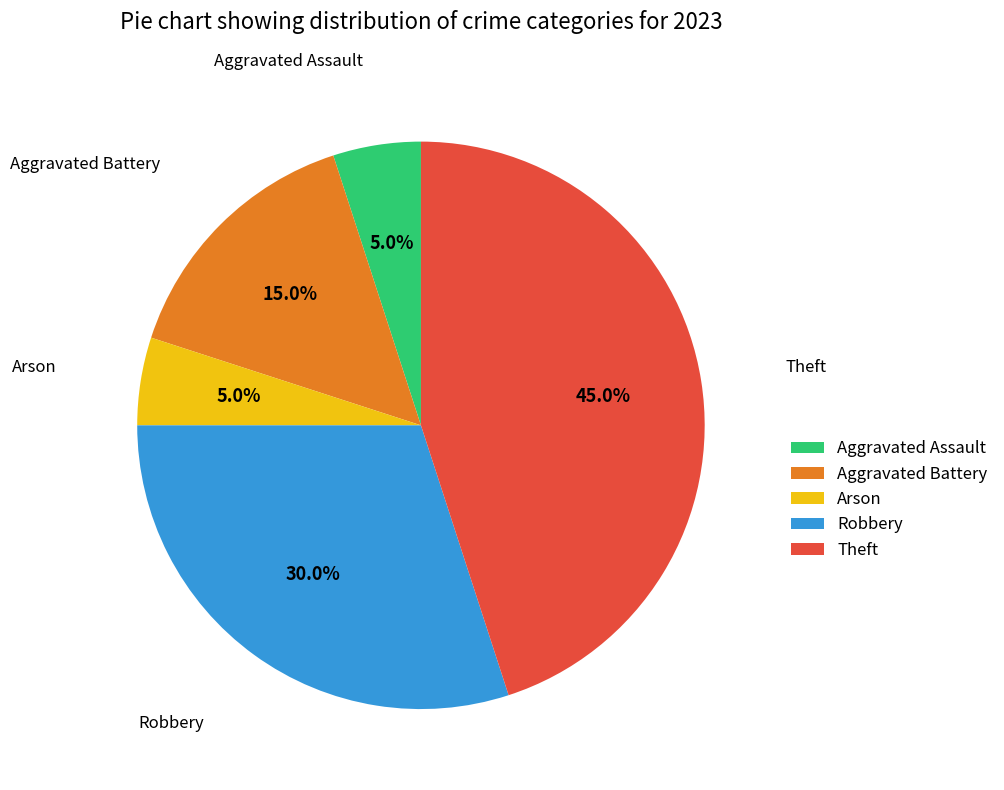

How many segments does this pie chart have?

5